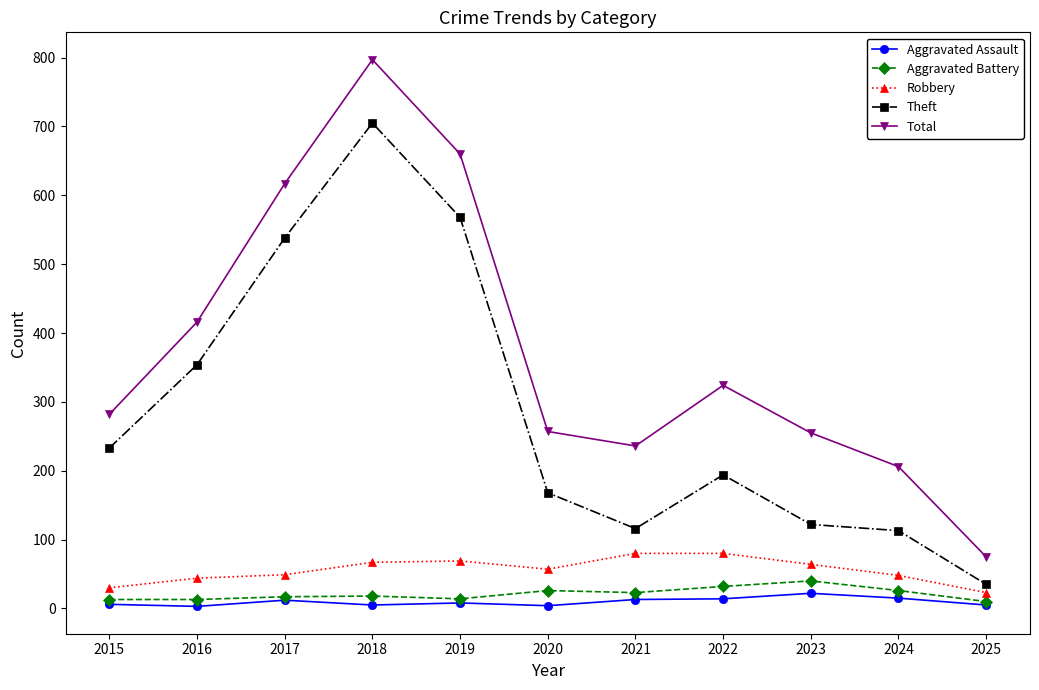

At which category does Theft reach its first local peak?

2018